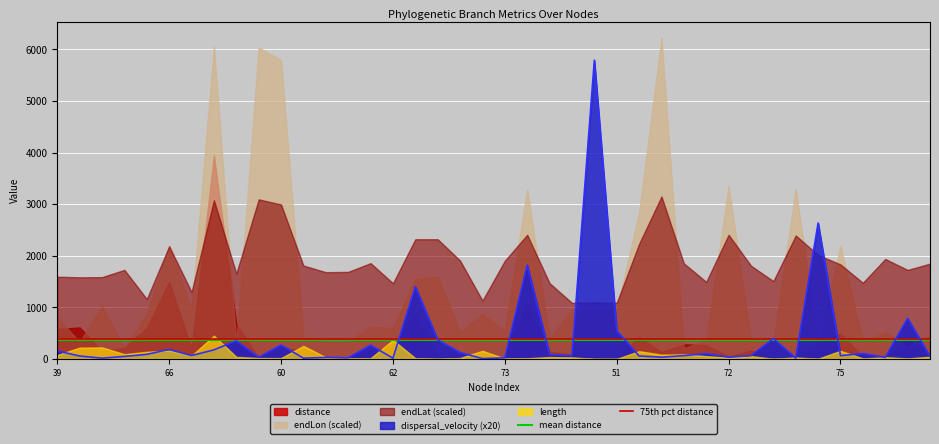

What is the highest value of the dispersal_velocity (x20) series?

5789.4